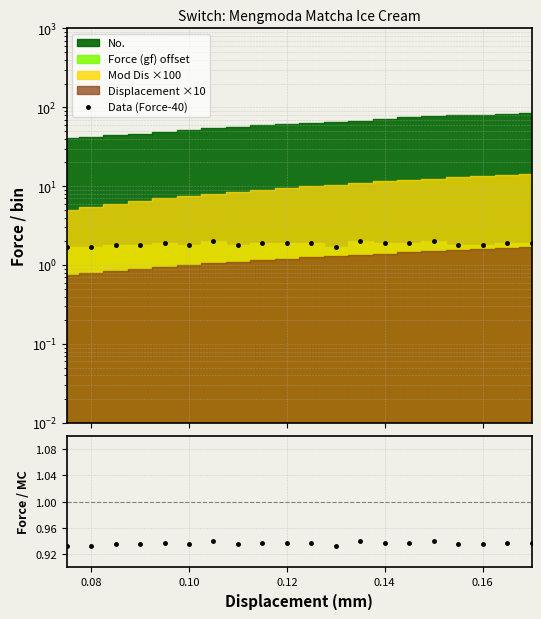

Reading left to right, list all the values displayed in this chart.

Data (Force-40): 1.7	1.7	1.8	1.8	1.9	1.8	2.0	1.8	1.9	1.9	1.9	1.7	2.0	1.9	1.9	2.0	1.8	1.8	1.9	1.9
Force / Avg: 0.9	0.9	0.9	0.9	0.9	0.9	0.9	0.9	0.9	0.9	0.9	0.9	0.9	0.9	0.9	0.9	0.9	0.9	0.9	0.9